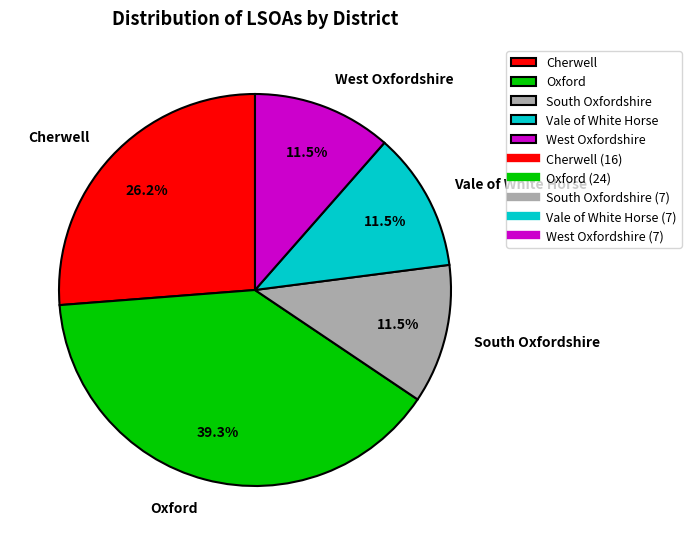

What percentage is the Cherwell slice, to the nearest percent?

26%